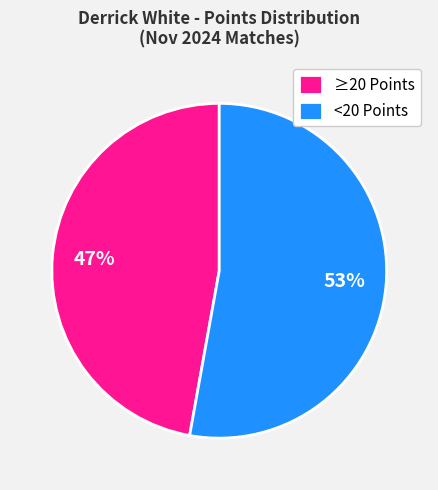

To the nearest percent, what is the average slice percentage?

50%